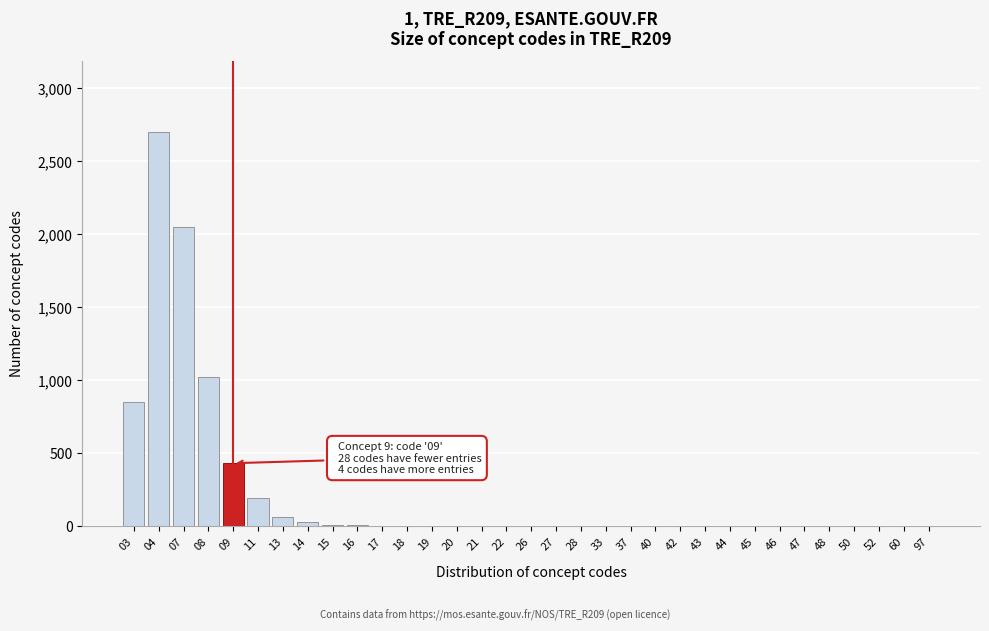

The value at 09 is 430. True or false?

True